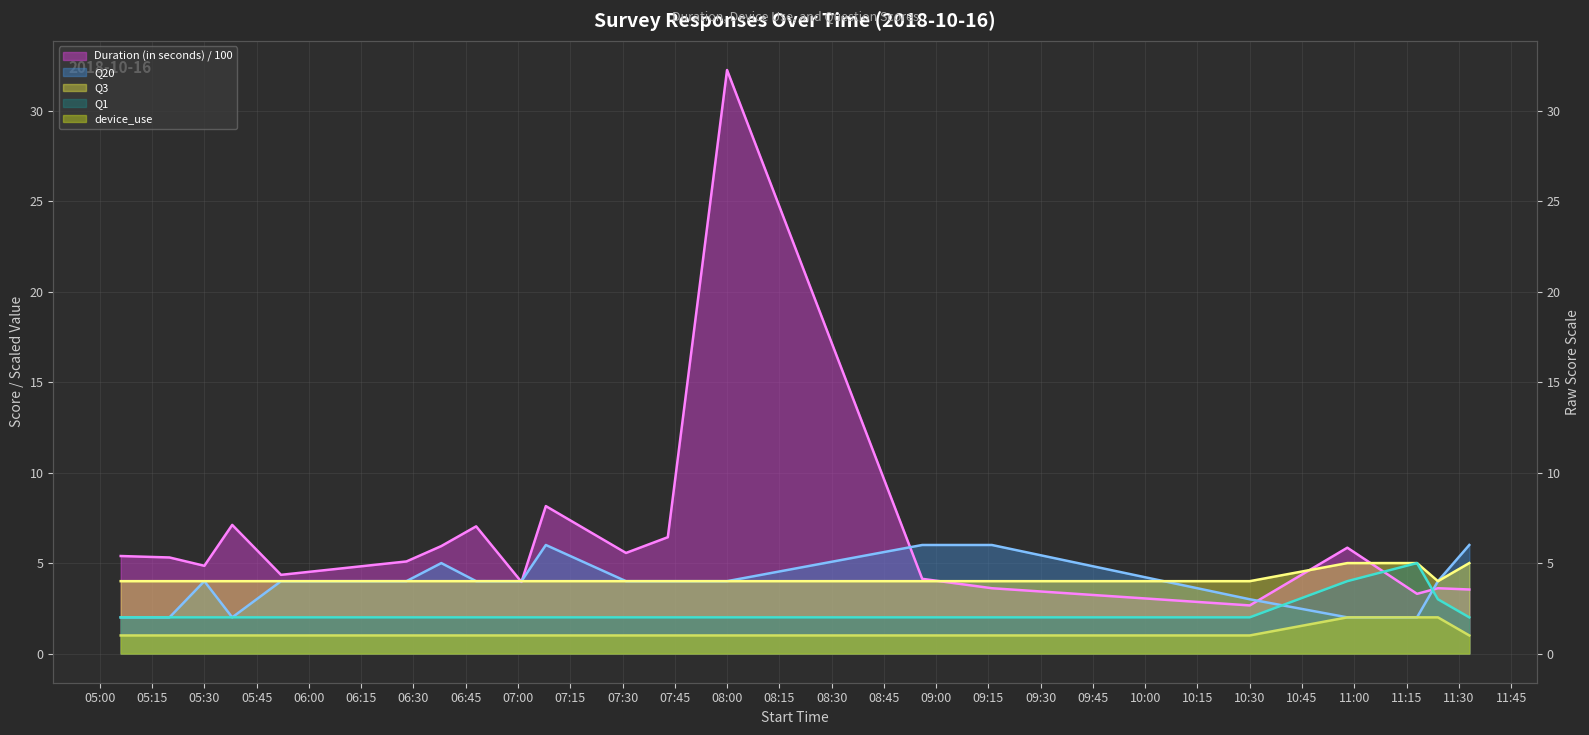

At which category does the chart reach its peak across all series?

08:00